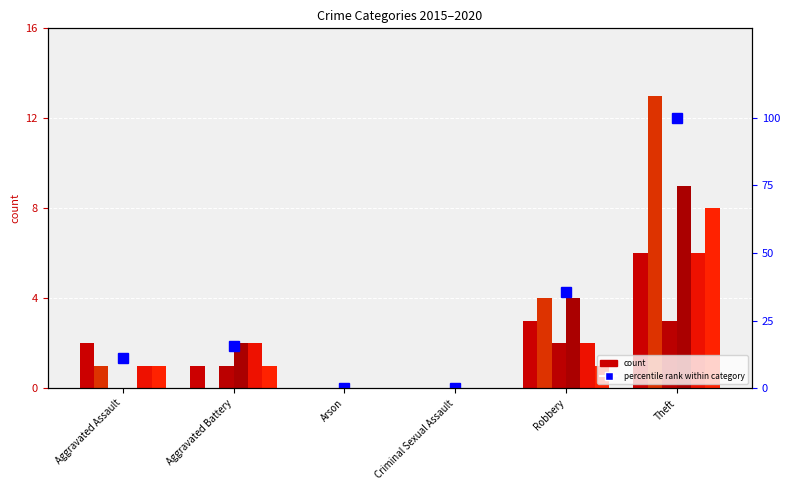

At which label is the value closest to 50?

Robbery